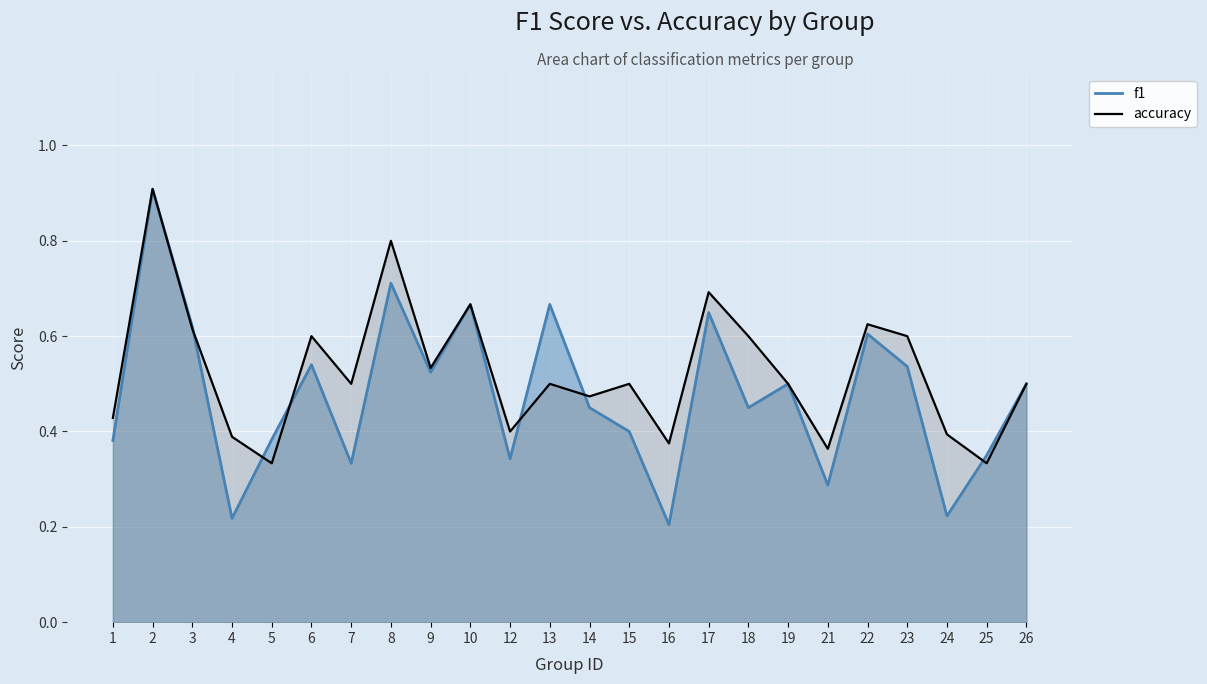

Reading left to right, what are all the values shown in this chart?

f1: 1=0.4	2=0.9	3=0.6	4=0.2	5=0.4	6=0.5	7=0.3	8=0.7	9=0.5	10=0.7	12=0.3	13=0.7	14=0.5	15=0.4	16=0.2	17=0.6	18=0.5	19=0.5	21=0.3	22=0.6	23=0.5	24=0.2	25=0.4	26=0.5
accuracy: 1=0.4	2=0.9	3=0.6	4=0.4	5=0.3	6=0.6	7=0.5	8=0.8	9=0.5	10=0.7	12=0.4	13=0.5	14=0.5	15=0.5	16=0.4	17=0.7	18=0.6	19=0.5	21=0.4	22=0.6	23=0.6	24=0.4	25=0.3	26=0.5